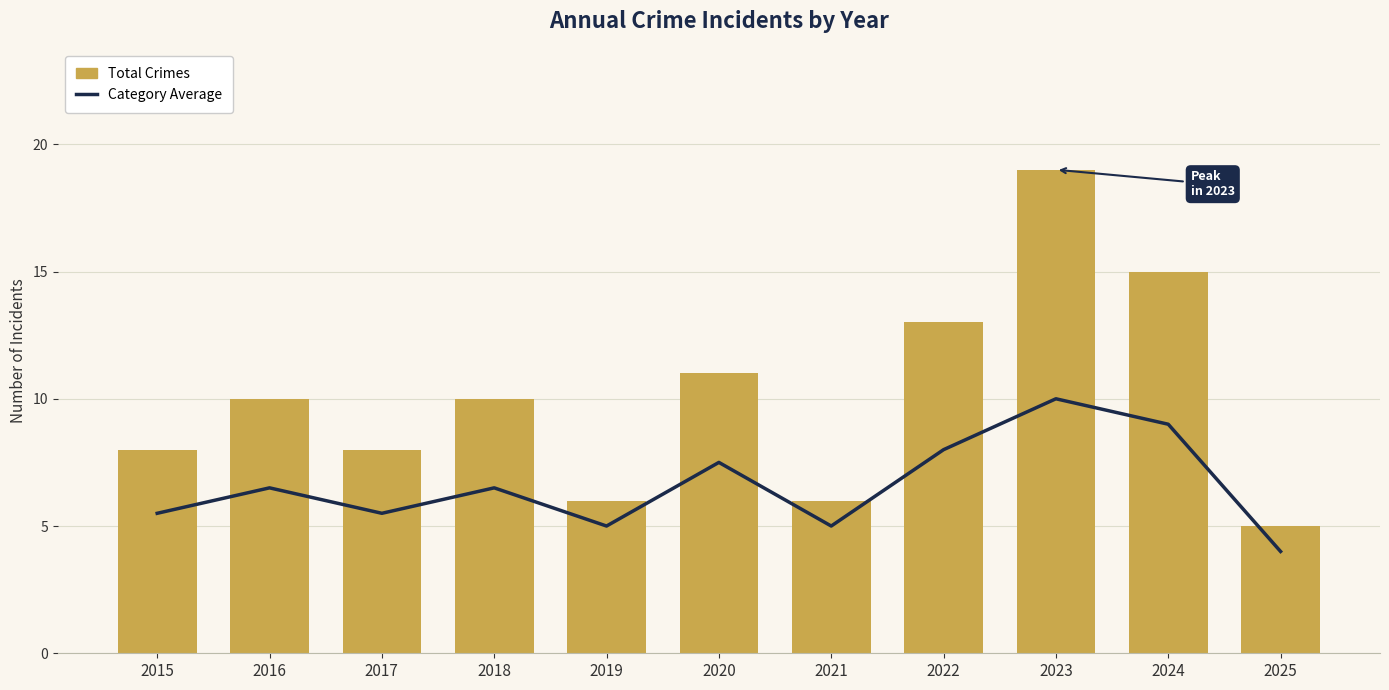

Between 2019 and 2022, which is larger?

2022